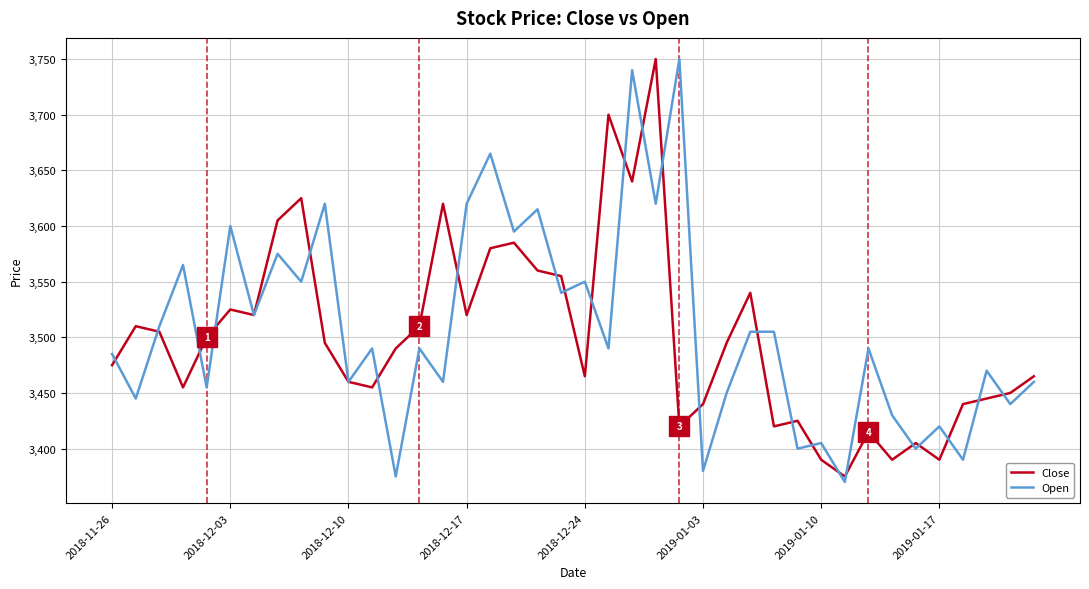

What is the lowest value of the Close series?

3375